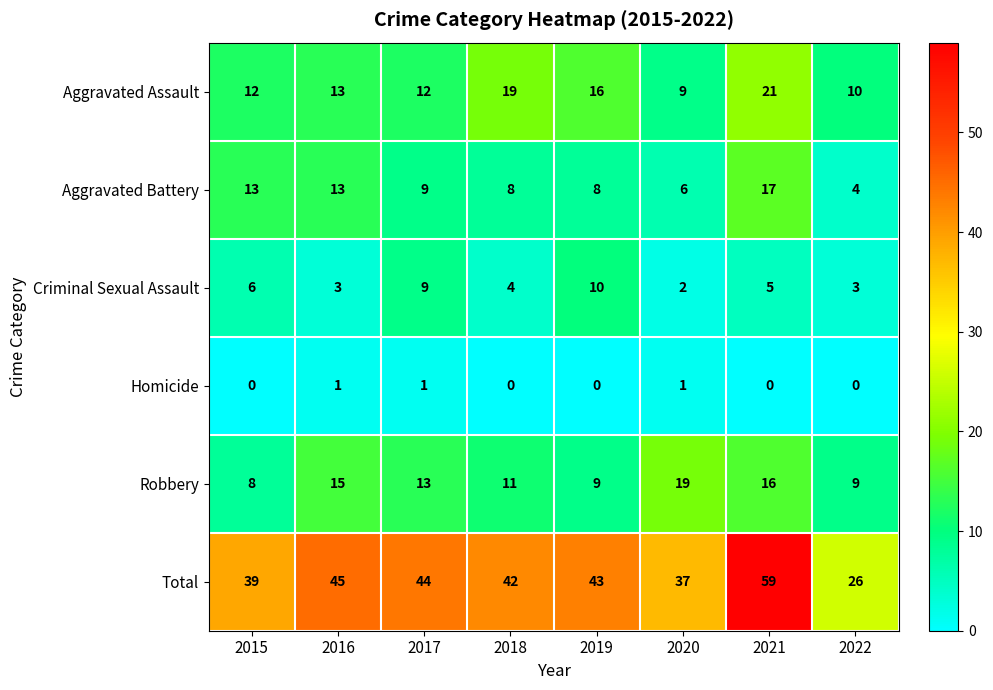

Where is Aggravated Battery nearest to the value 10?

2017